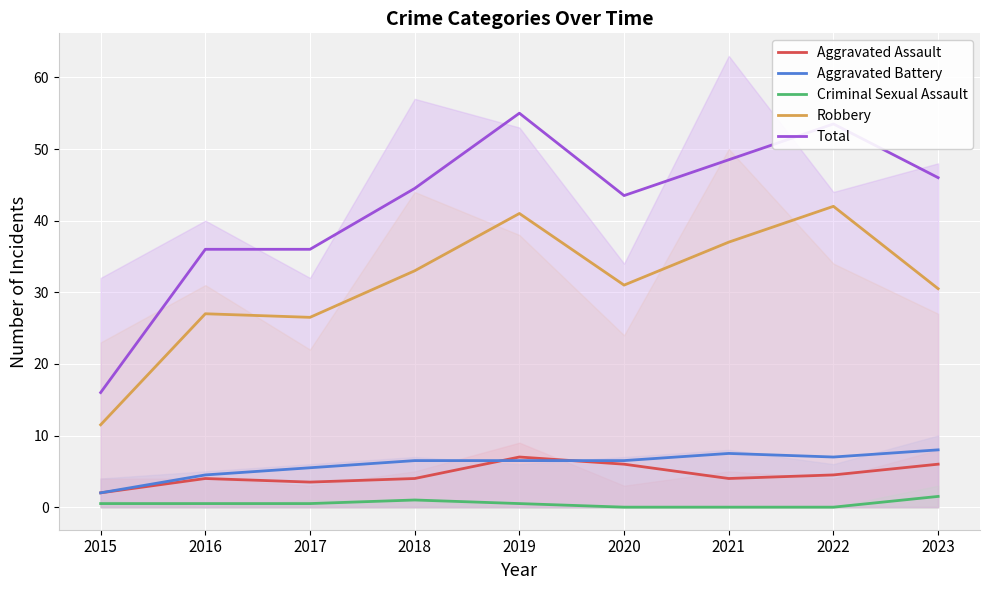

What is the value of the Aggravated Battery point at the 5th from the left?

6.5